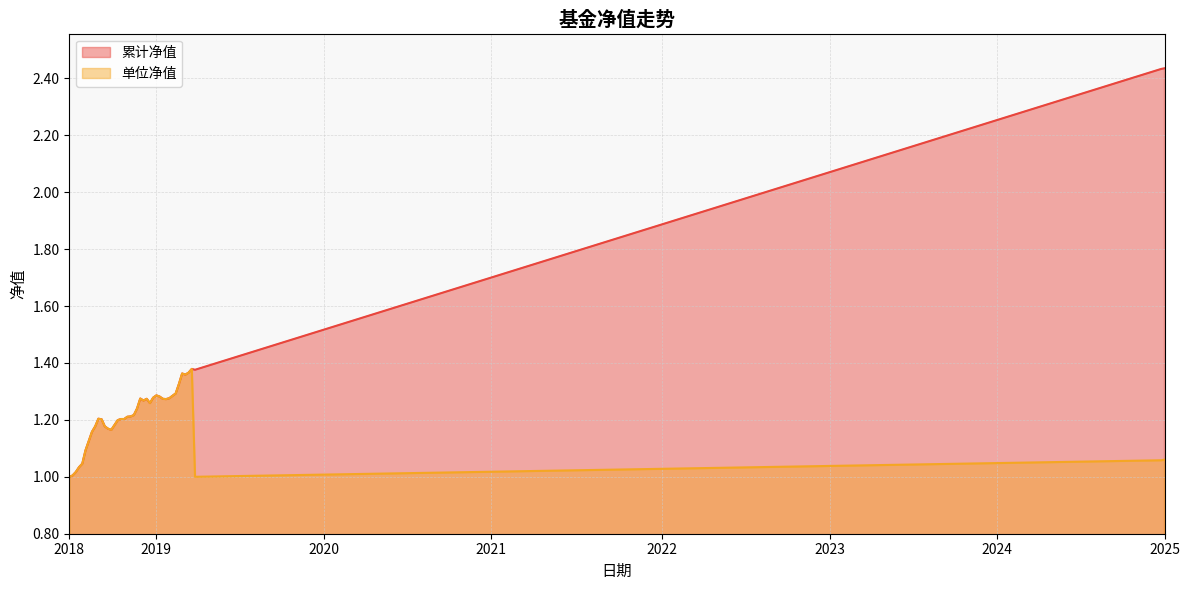

Which series has the widest spread of values?

累计净值